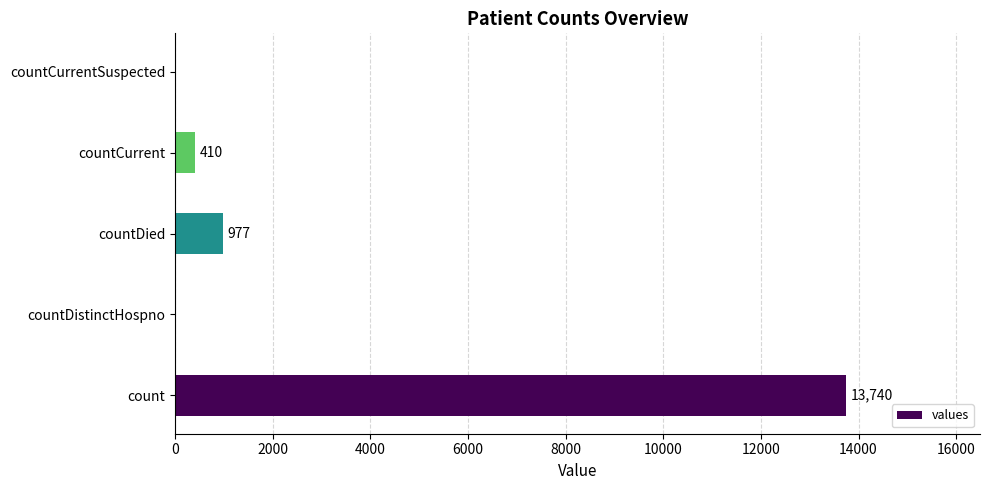

Which label corresponds to the largest value in the chart?

count